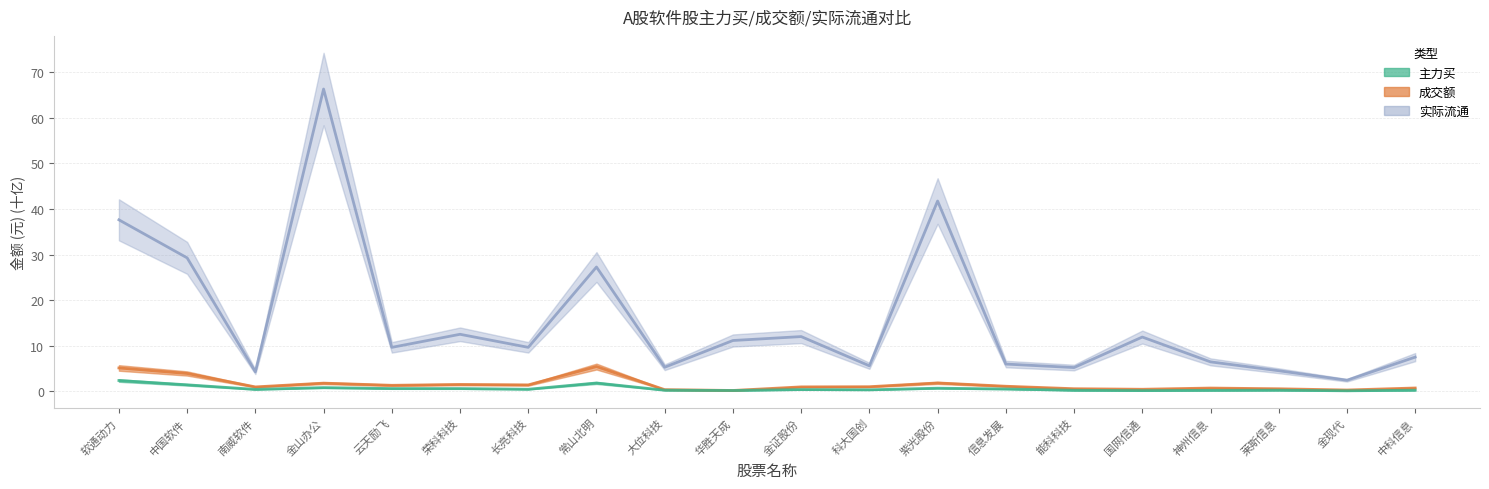

What is the minimum value shown in the chart?

0.1